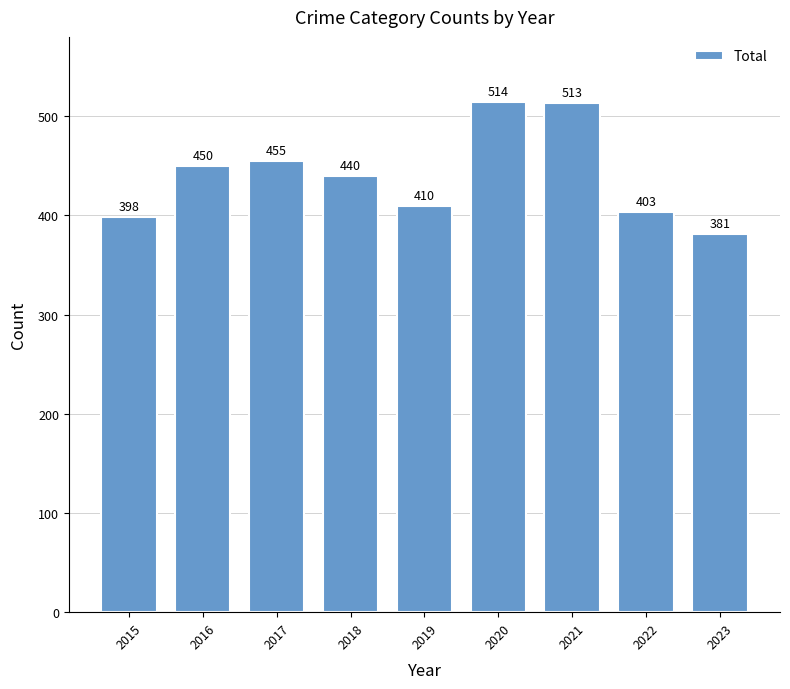

What is the change in value from 2016 to 2018?

-10